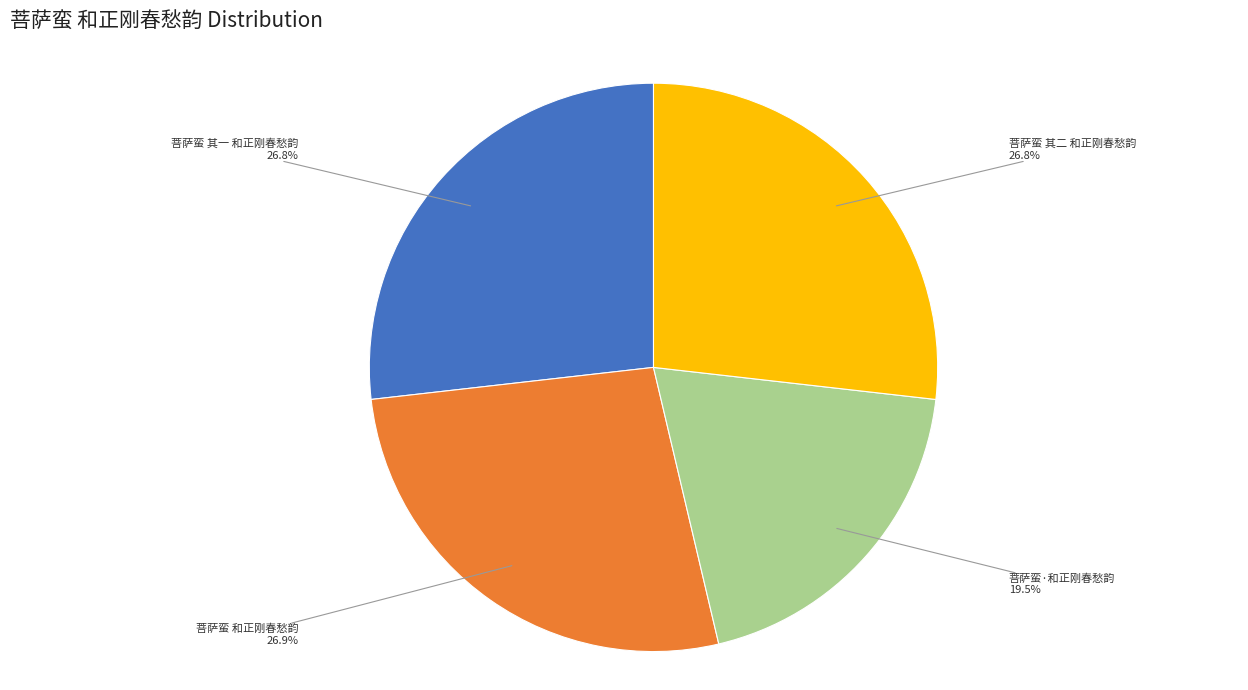

What is the ratio of the value at 菩萨蛮 其二 和正刚春愁韵 to the value at 菩萨蛮 其一 和正刚春愁韵?

1.0